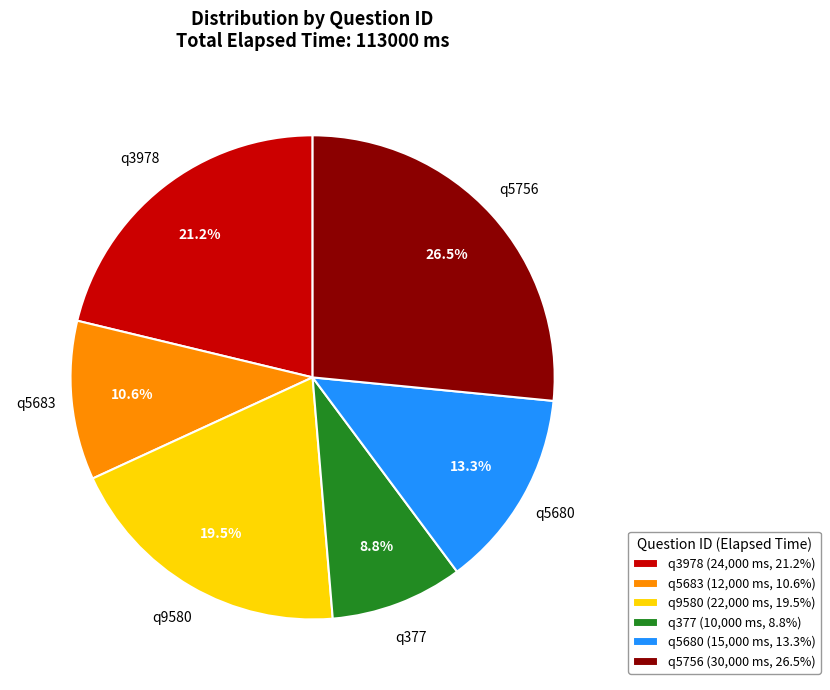

Which category has the smallest portion of the pie?

q377